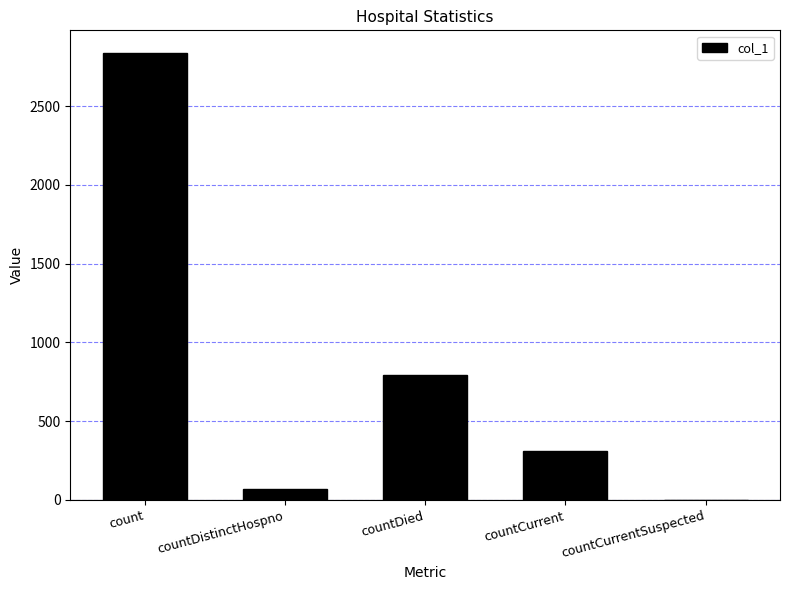

True or false: the data shows 345 at countDied.

False